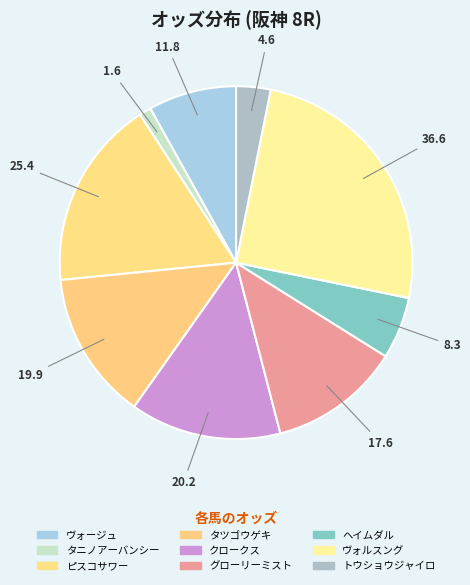

To the nearest percent, what percentage of the pie is タニノアーバンシー?

1%